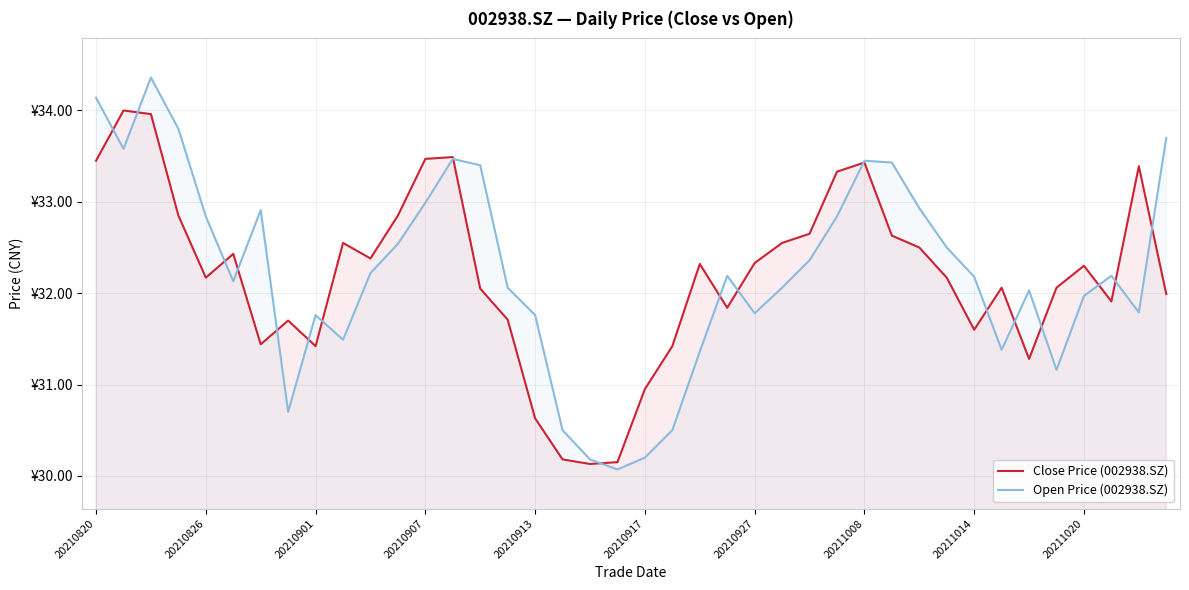

Reading left to right, extract all data points from this chart.

Close Price (002938.SZ): 33.5	34.0	34.0	32.9	32.2	32.4	31.4	31.7	31.4	32.5	32.4	32.9	33.5	33.5	32.0	31.7	30.6	30.2	30.1	30.1	30.9	31.4	32.3	31.8	32.3	32.5	32.6	33.3	33.4	32.6	32.5	32.2	31.6	32.1	31.3	32.1	32.3	31.9	33.4	32.0
Open Price (002938.SZ): 34.1	33.6	34.4	33.8	32.8	32.1	32.9	30.7	31.8	31.5	32.2	32.5	33.0	33.5	33.4	32.1	31.8	30.5	30.2	30.1	30.2	30.5	31.4	32.2	31.8	32.1	32.4	32.8	33.5	33.4	32.9	32.5	32.2	31.4	32.0	31.2	32.0	32.2	31.8	33.7